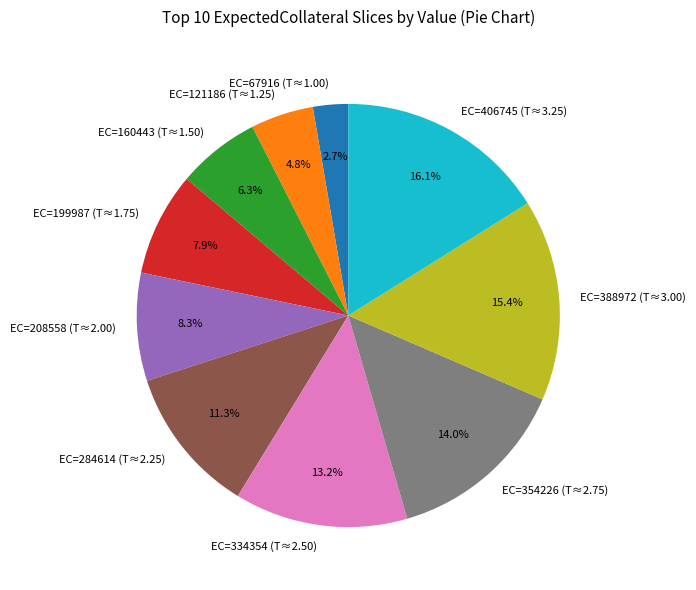

Between EC=334354 (T≈2.50) and EC=160443 (T≈1.50), which is larger?

EC=334354 (T≈2.50)